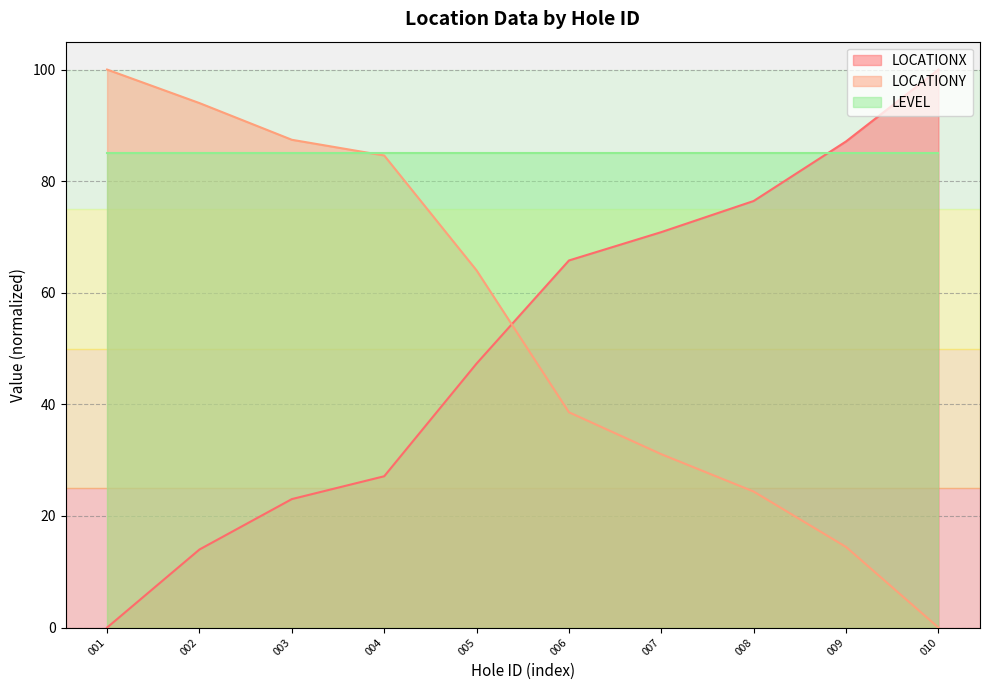

What is the average value of the LOCATIONX series?

51.2